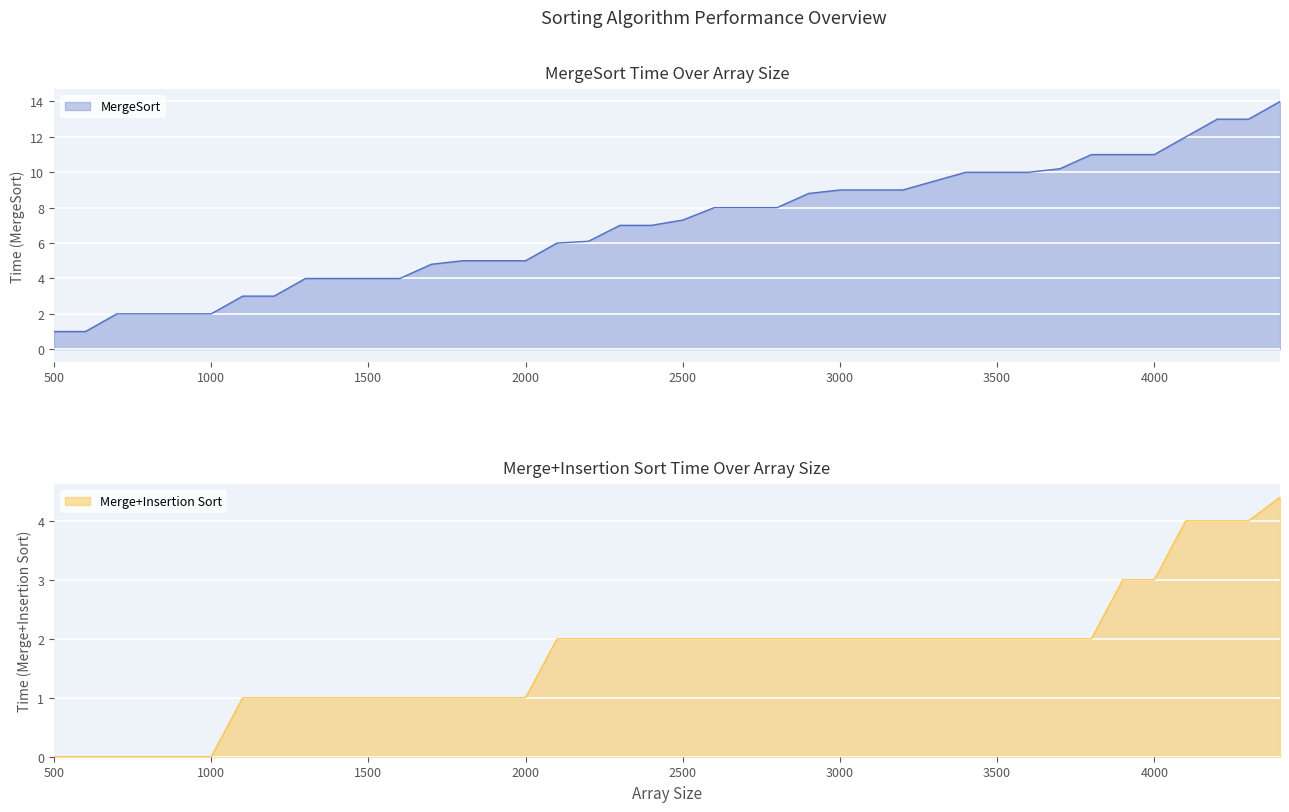

What is the value of the Merge+Insertion Sort point at the 16th from the left?

1.0